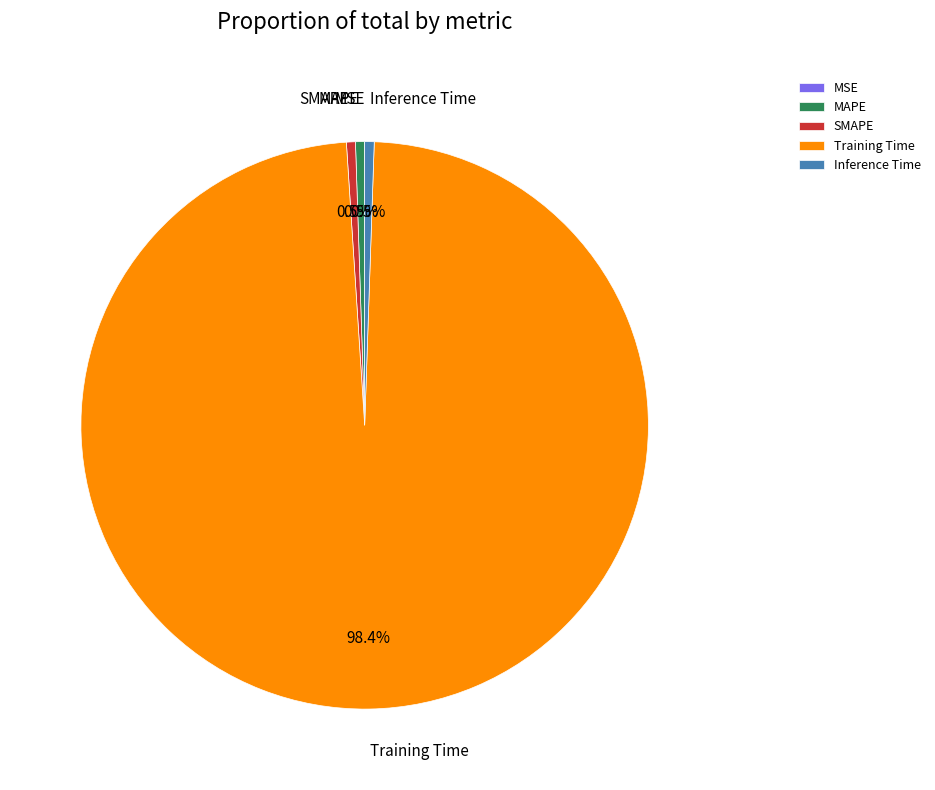

The Inference Time slice represents 11% of the pie. True or false?

False